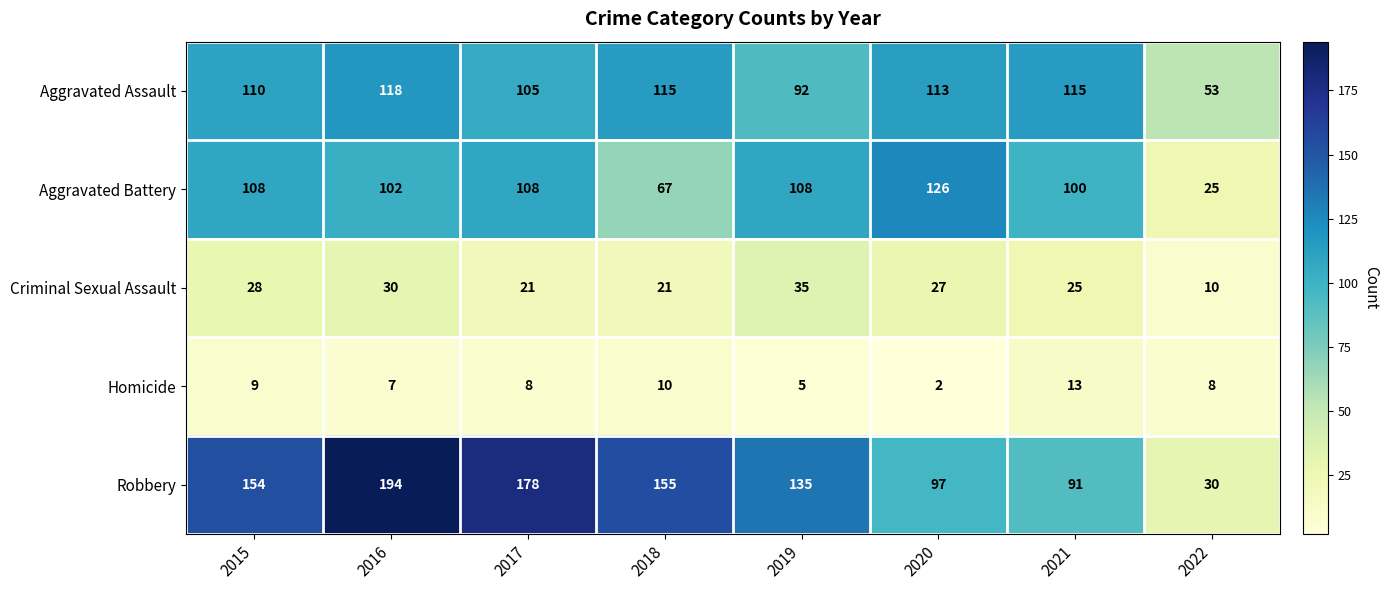

The value of Aggravated Assault at 2018 is 65. True or false?

False